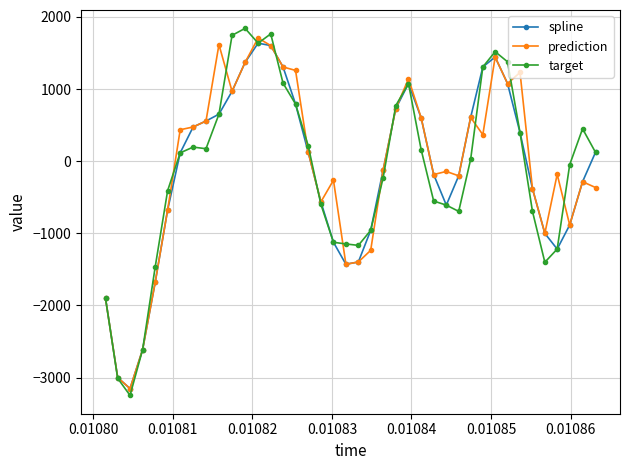

What is the value of the target point at the 26th from the left?

159.0